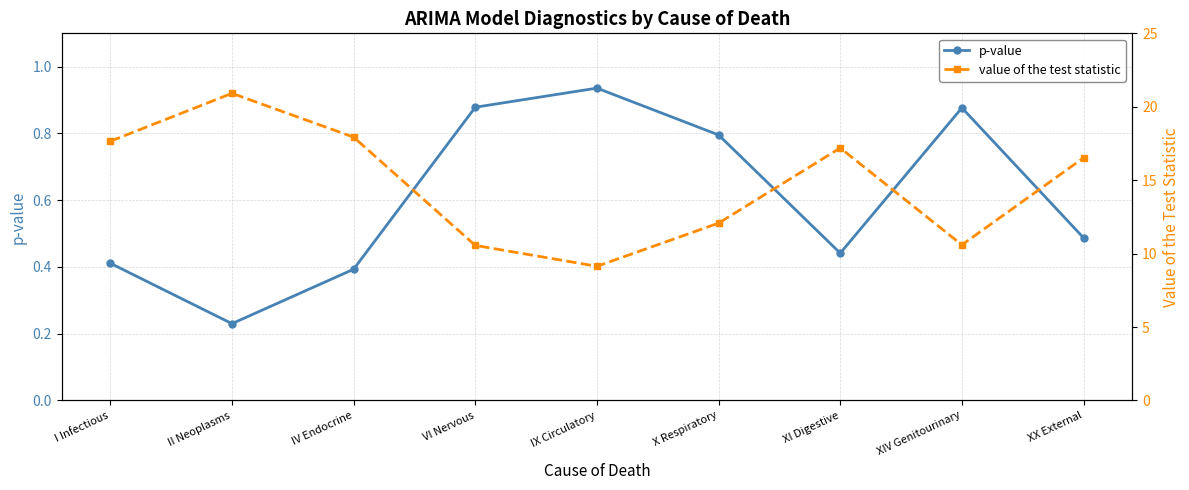

What is the sum of all value of the test statistic values?

132.6